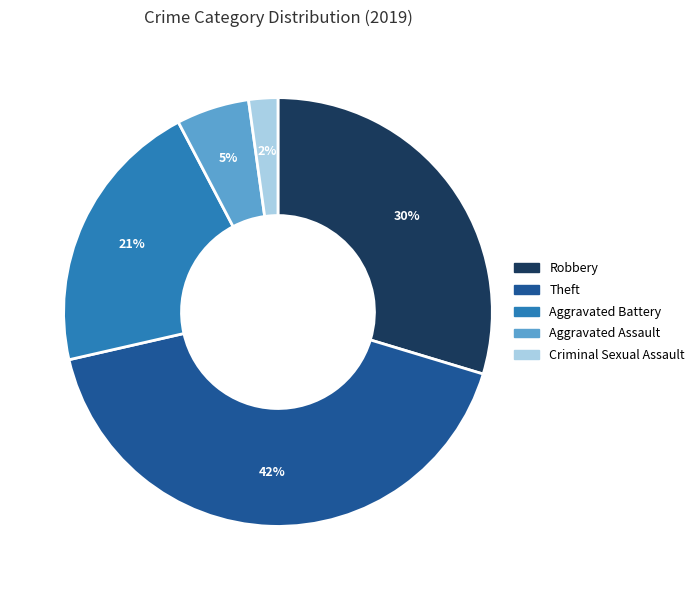

Is there a majority slice in this chart?

No